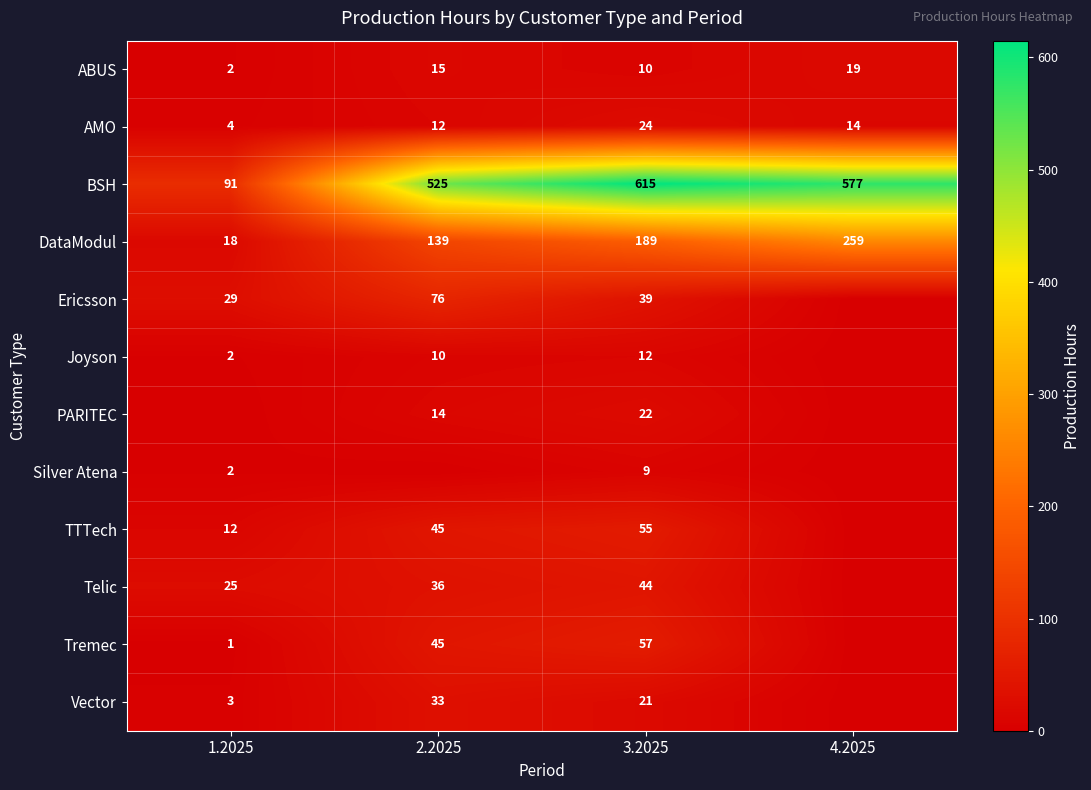

Is it true that Silver Atena equals 2 at 1.2025?

True